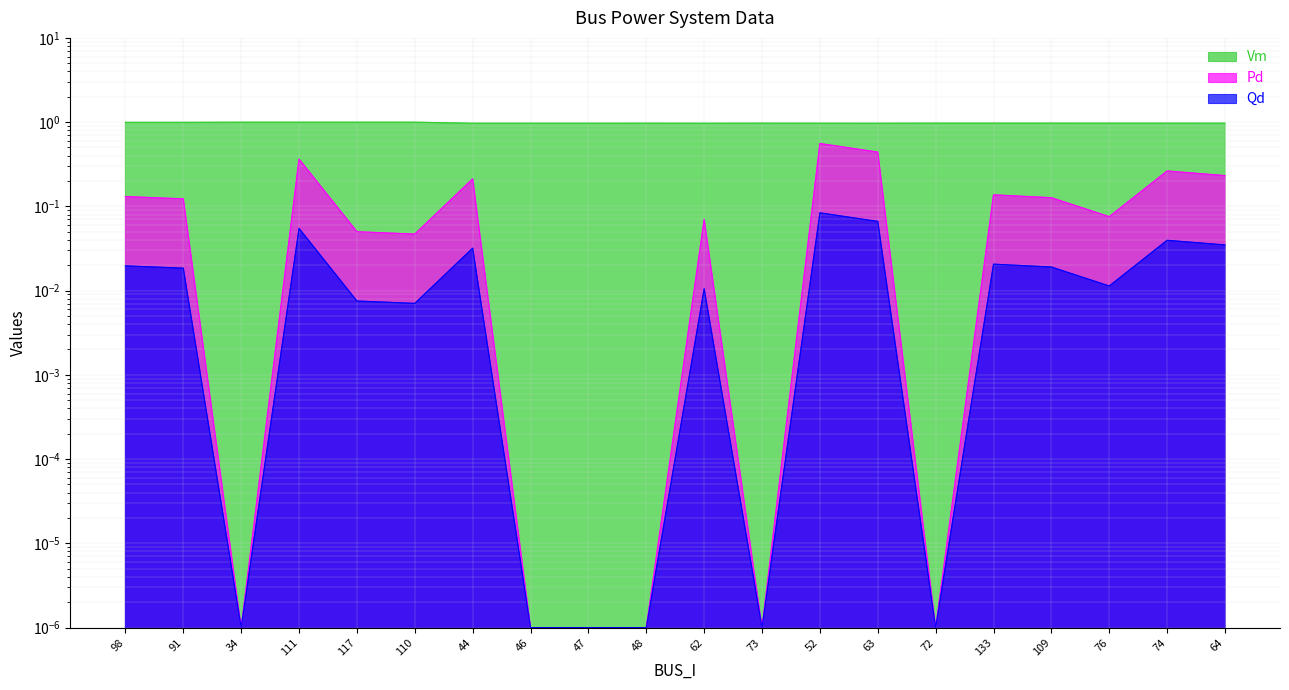

Reading left to right, transcribe all the data shown in this chart.

Vm: 1.0	1.0	1.0	1.0	1.0	1.0	1.0	1.0	1.0	1.0	1.0	1.0	1.0	1.0	1.0	1.0	1.0	1.0	1.0	1.0
Pd: 0.1	0.1	0.0	0.4	0.1	0.0	0.2	0.0	0.0	0.0	0.1	0.0	0.6	0.4	0.0	0.1	0.1	0.1	0.3	0.2
Qd: 0.0	0.0	0.0	0.1	0.0	0.0	0.0	0.0	0.0	0.0	0.0	0.0	0.1	0.1	0.0	0.0	0.0	0.0	0.0	0.0